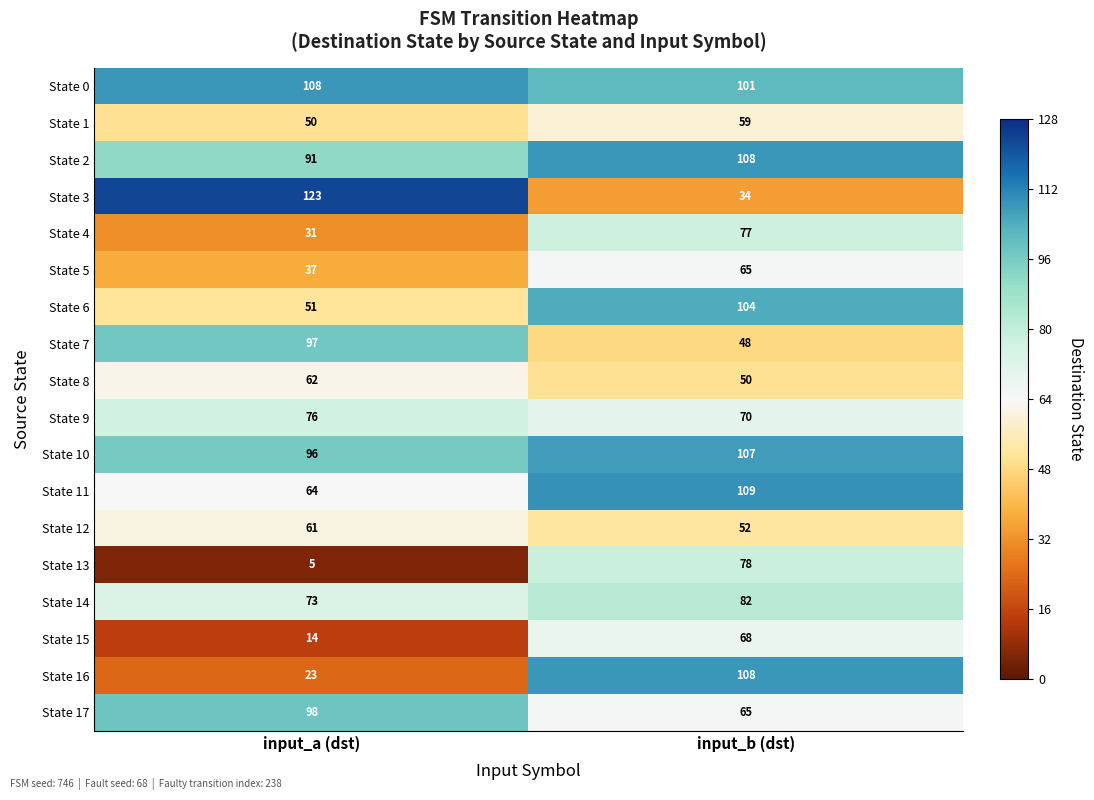

Is it true that State 1 equals 50 at input_a (dst)?

True